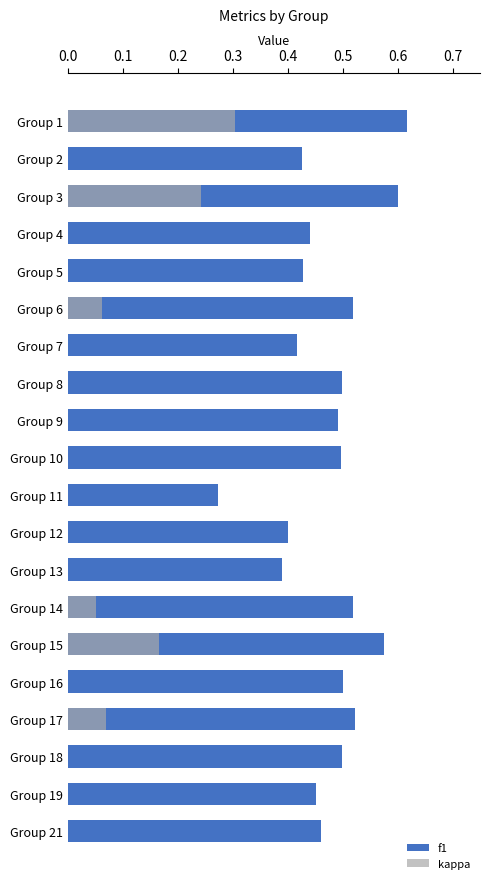

The f1 series shows 0.8 at Group 8. True or false?

False